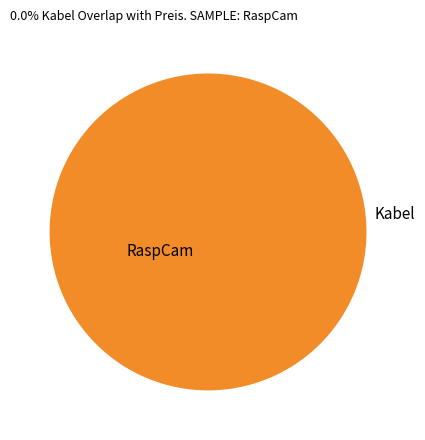

What is the change in value from RaspCam to Kabel?

-35